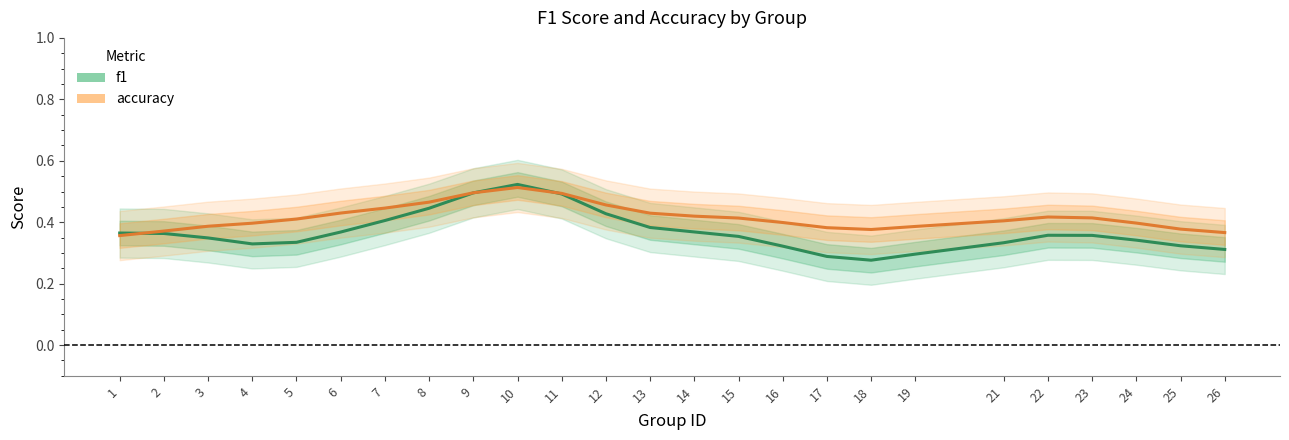

Reading left to right, extract all data points from this chart.

f1: 0.4	0.4	0.3	0.3	0.3	0.4	0.4	0.4	0.5	0.5	0.5	0.4	0.4	0.4	0.4	0.3	0.3	0.3	0.3	0.3	0.4	0.4	0.3	0.3	0.3
accuracy: 0.4	0.4	0.4	0.4	0.4	0.4	0.4	0.5	0.5	0.5	0.5	0.5	0.4	0.4	0.4	0.4	0.4	0.4	0.4	0.4	0.4	0.4	0.4	0.4	0.4